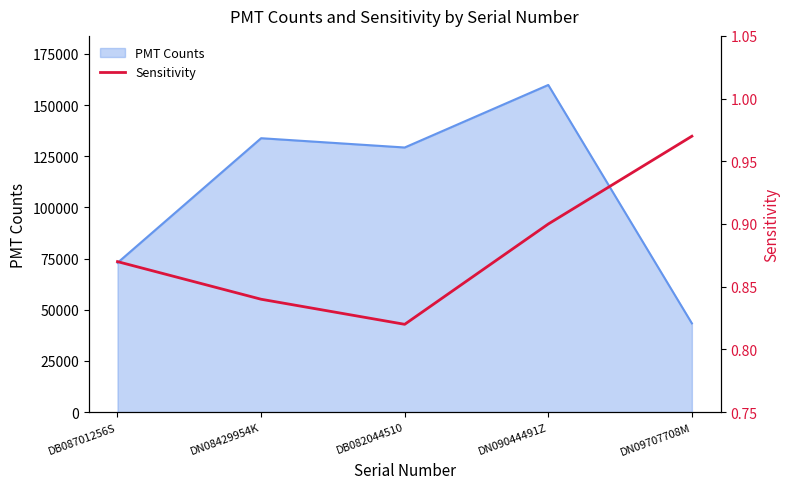

How many values are between 0 and 1?

5